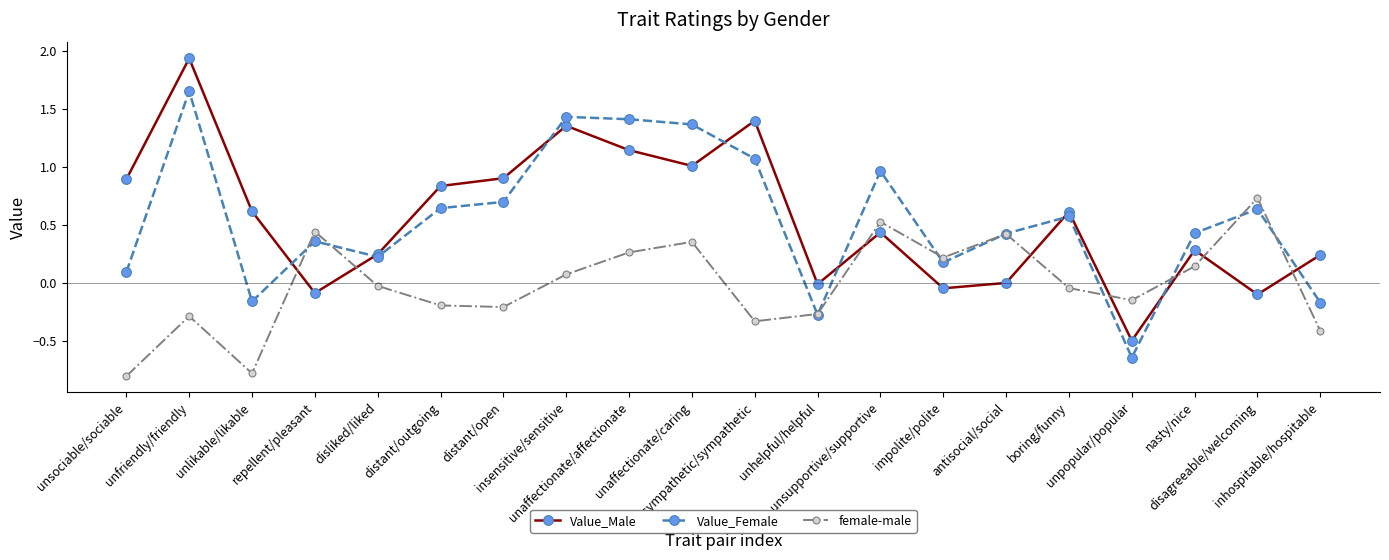

At which category does Value_Male reach its first local peak?

unfriendly/friendly